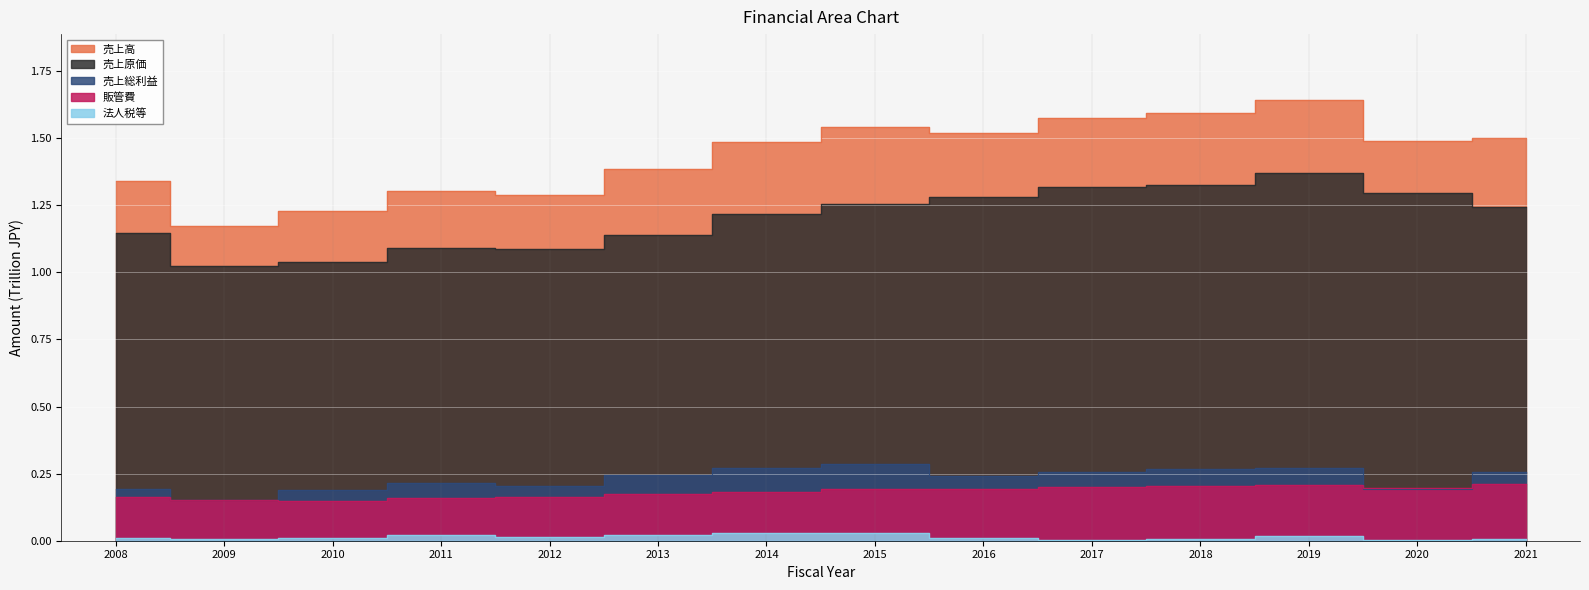

Reading left to right, what are all the values shown in this chart?

売上高: 1.3	1.2	1.2	1.3	1.3	1.4	1.5	1.5	1.5	1.6	1.6	1.6	1.5	1.5
売上原価: 1.1	1.0	1.0	1.1	1.1	1.1	1.2	1.3	1.3	1.3	1.3	1.4	1.3	1.2
売上総利益: 0.2	0.1	0.2	0.2	0.2	0.2	0.3	0.3	0.2	0.3	0.3	0.3	0.2	0.3
販管費: 0.2	0.2	0.1	0.2	0.2	0.2	0.2	0.2	0.2	0.2	0.2	0.2	0.2	0.2
法人税等: 0.0	0.0	0.0	0.0	0.0	0.0	0.0	0.0	0.0	0.0	0.0	0.0	0.0	0.0